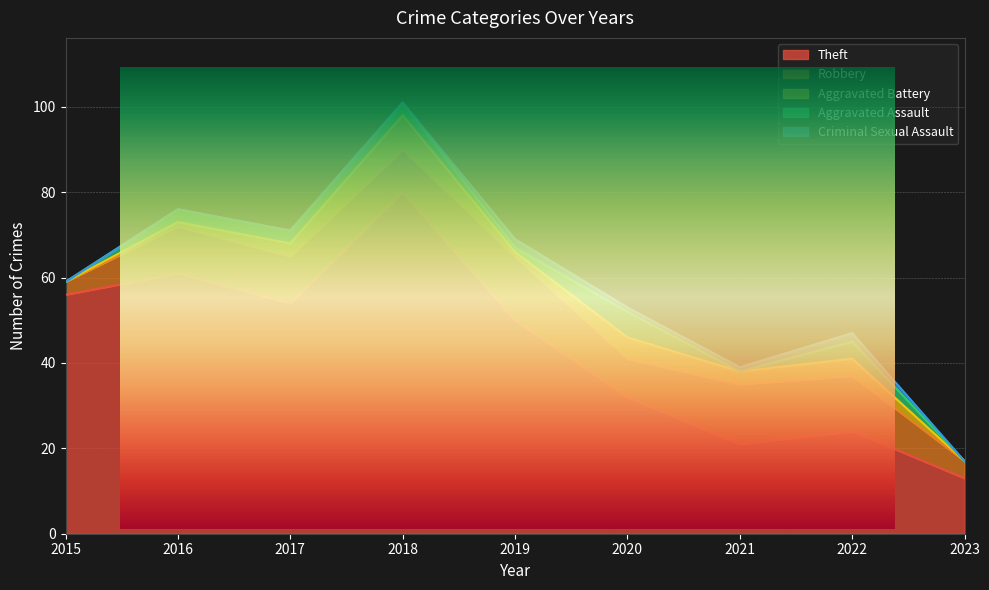

How many distinct data groups are displayed?

5